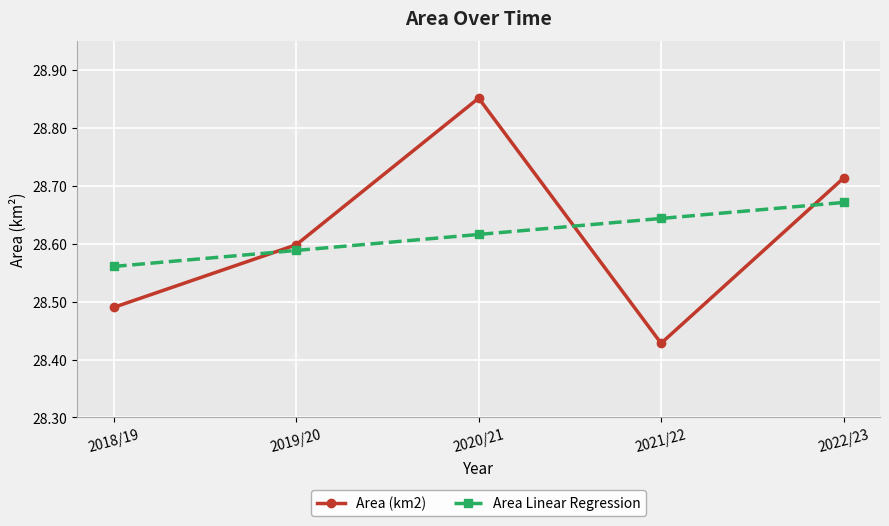

True or false: Area (km2) has more than 0 points higher than both neighbors.

True